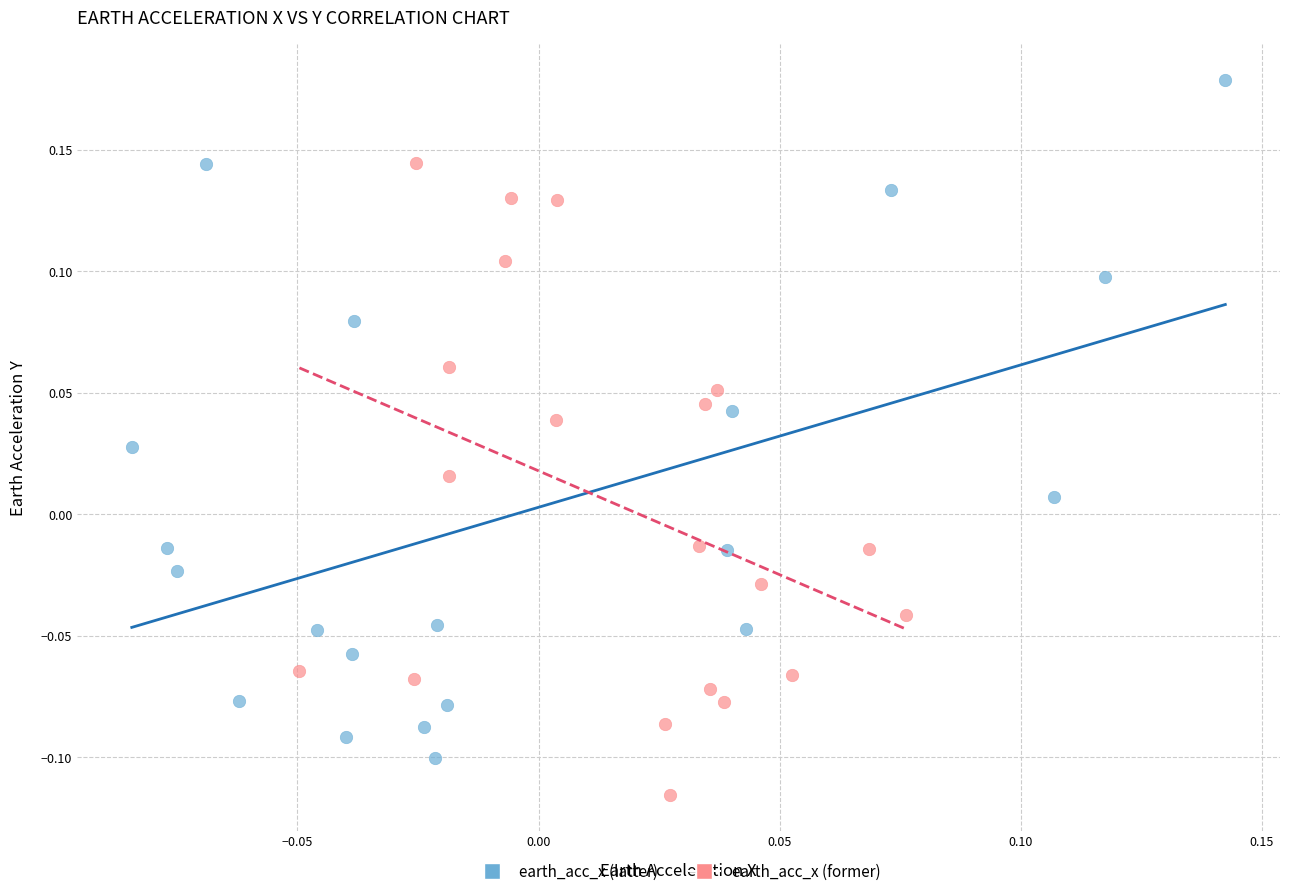

Which series has the largest Y range (max minus min)?

earth_acc_x (latter)